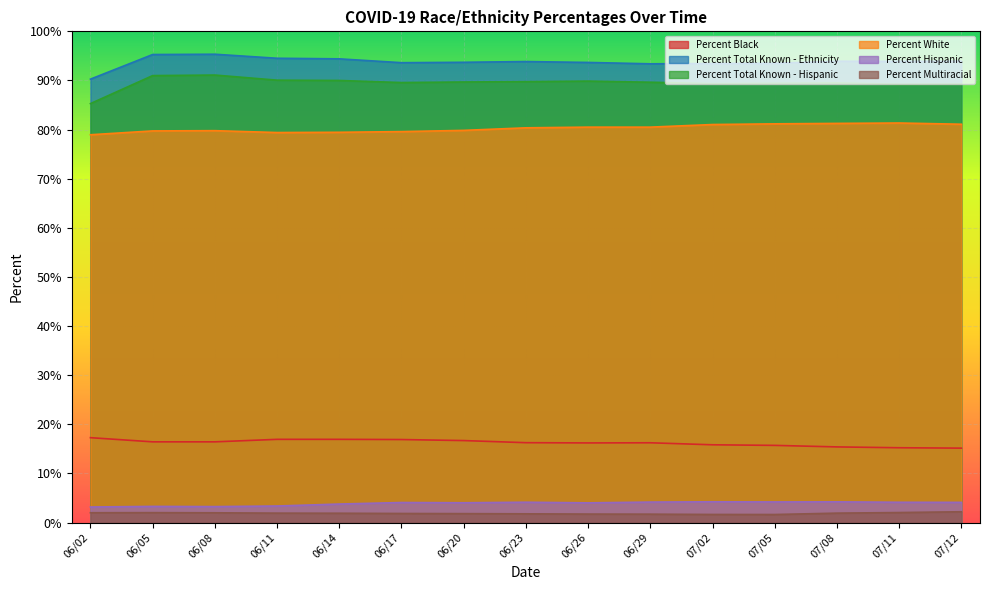

True or false: Percent Total Known - Ethnicity and Percent Multiracial cross at least once.

False